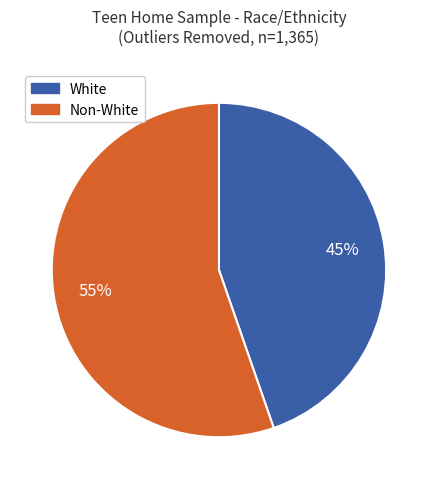

To the nearest percent, what is the average slice percentage?

50%